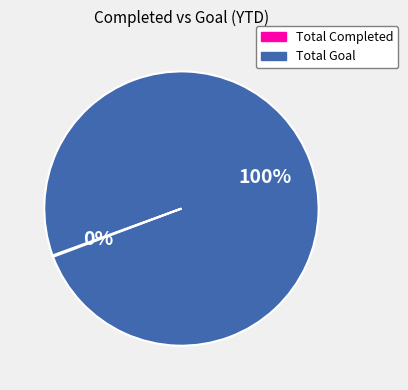

To the nearest percent, what portion does Total Goal represent?

100%